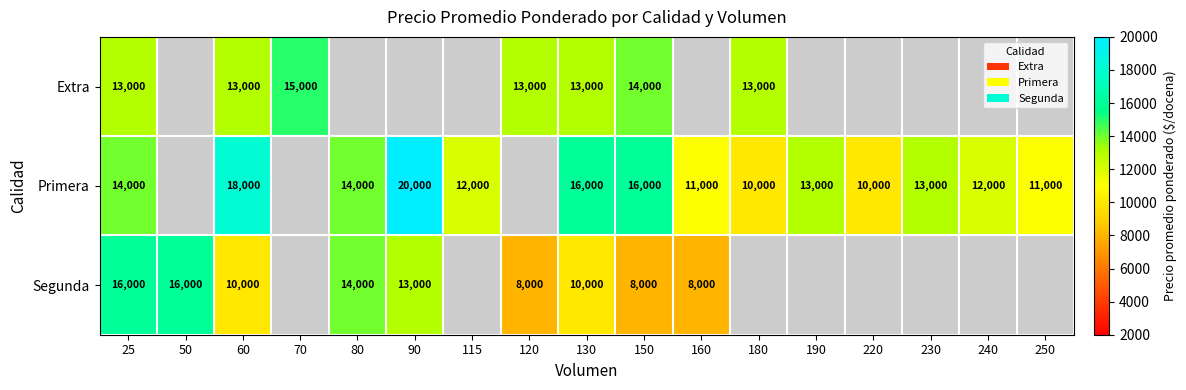

What is the difference between the highest and lowest values at 130?

6000